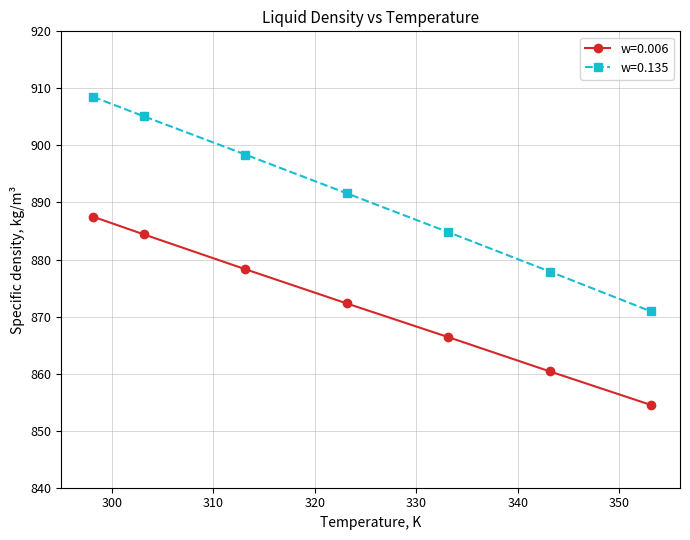

True or false: w=0.006 has more than 2 interior local peaks.

False